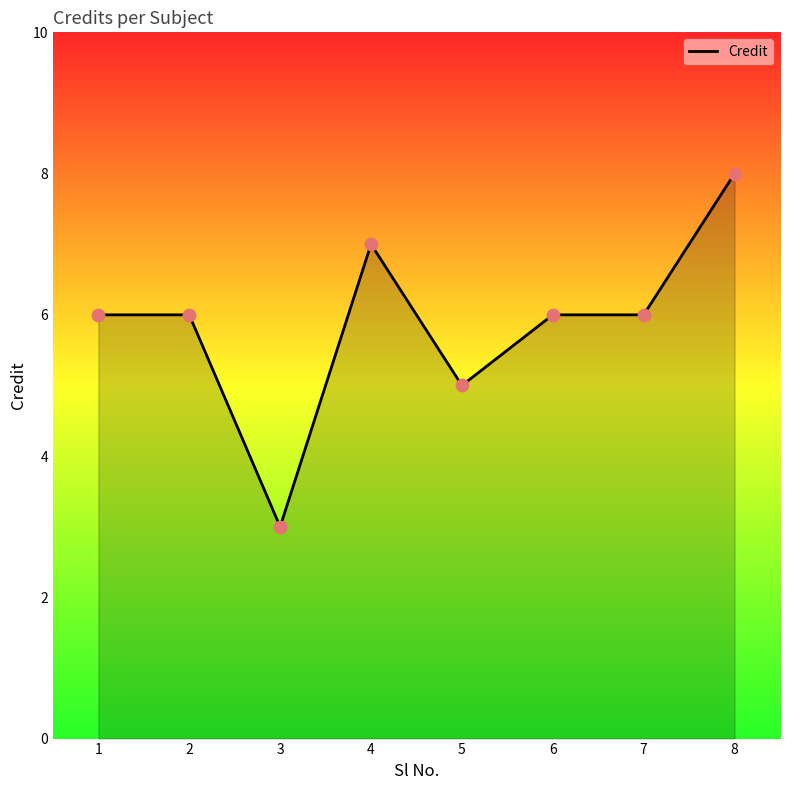

What is the change in value from 3 to 7?

+3